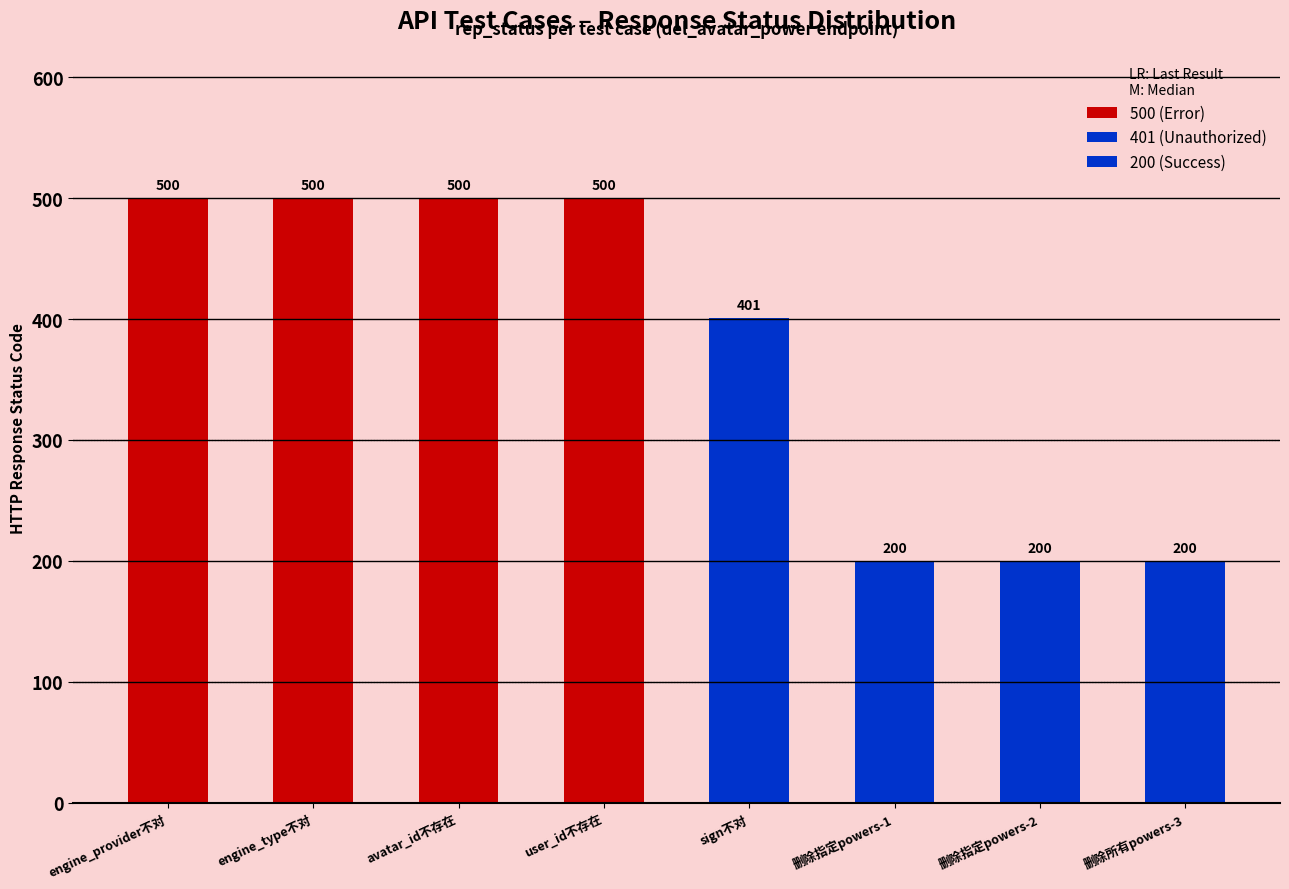

At engine_type不对, list the series in order from largest to smallest.

500 (Error), 401 (Unauthorized), 200 (Success)